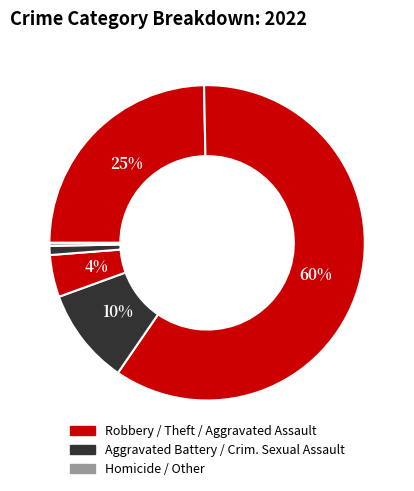

Count the number of slices in the pie.

6